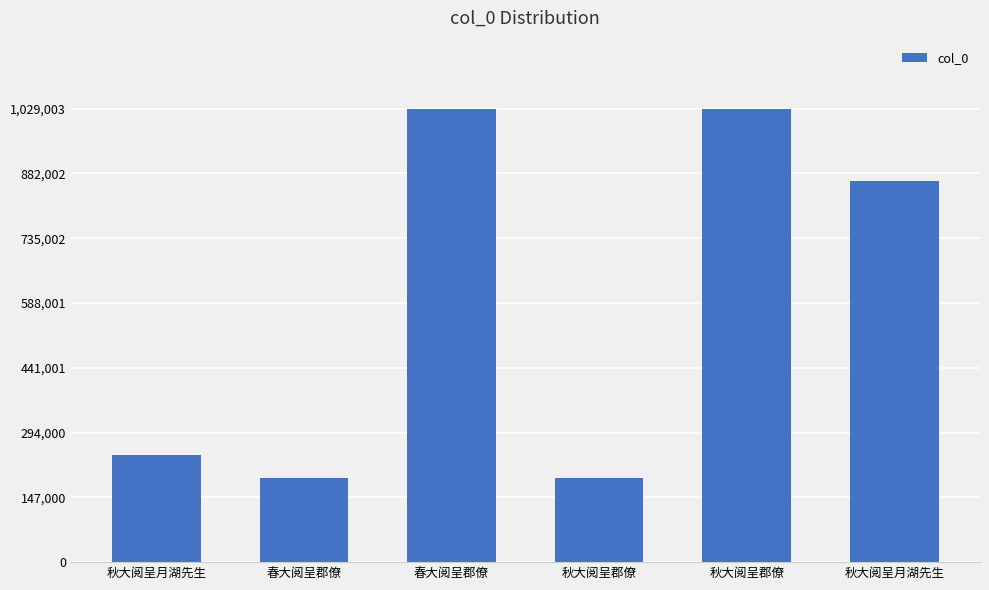

Are the bars horizontal?

No